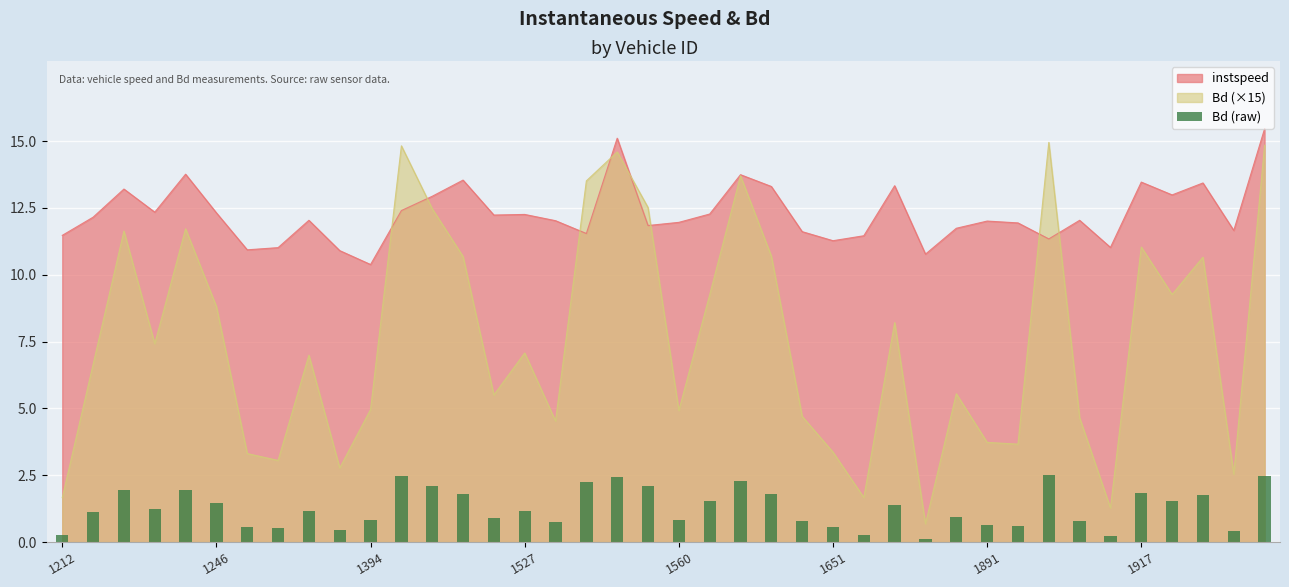

What is the minimum value shown in the chart?

0.1